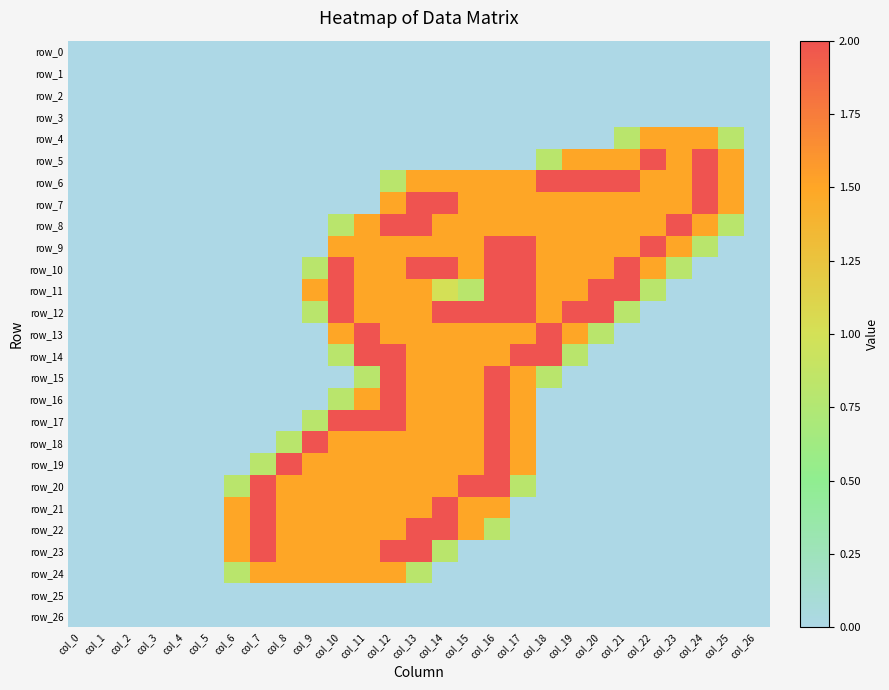

Which series has the largest range (max minus min)?

row_5